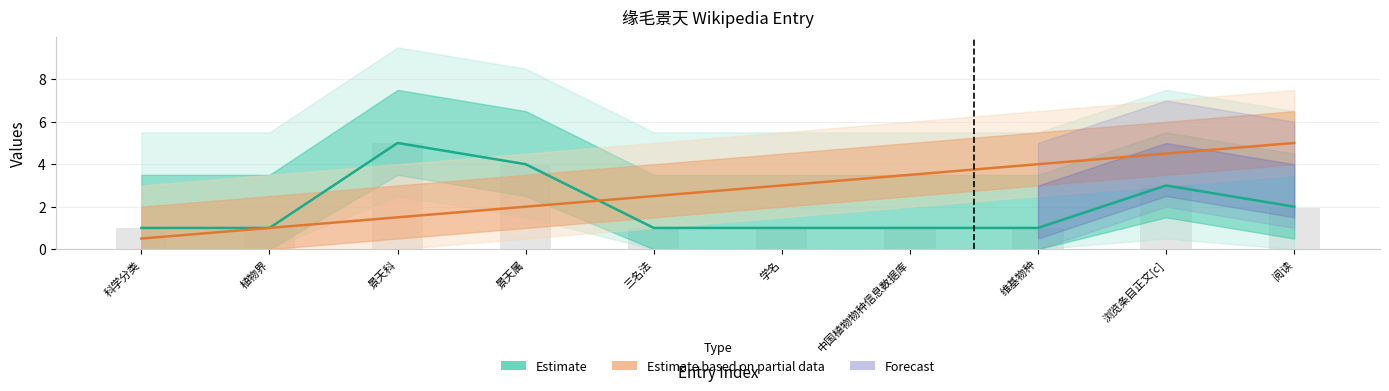

Which category has the highest value across all series?

景天科